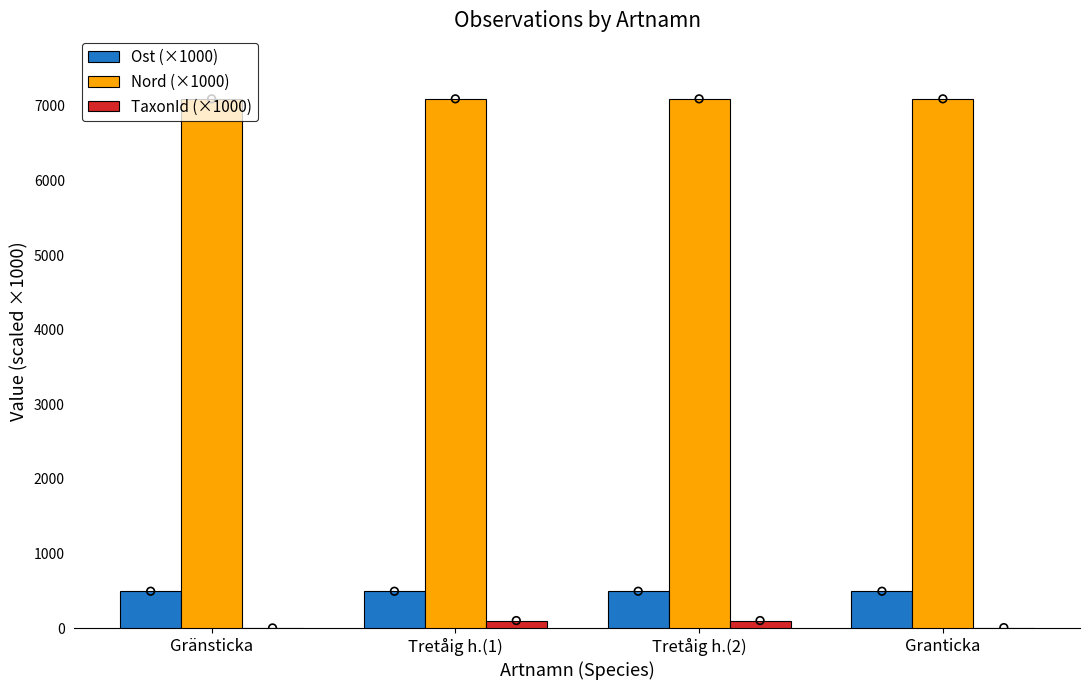

What are all the series names shown in the legend?

Ost (×1000), Nord (×1000), TaxonId (×1000)